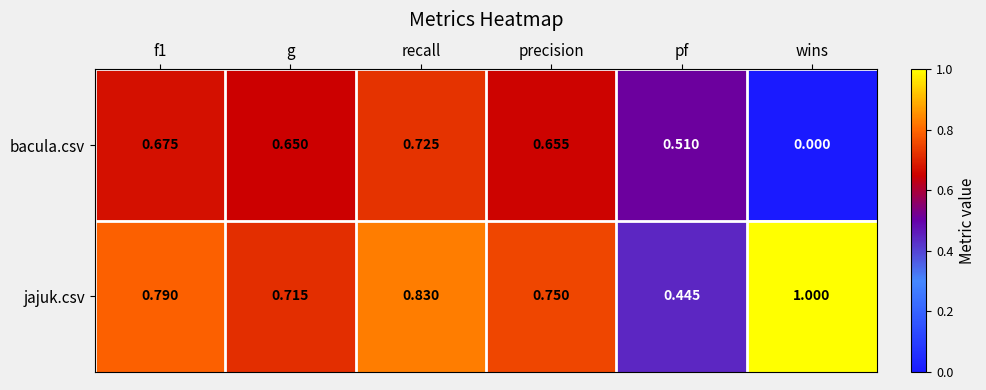

Is the value of jajuk.csv at recall greater than the value of bacula.csv at f1?

Yes